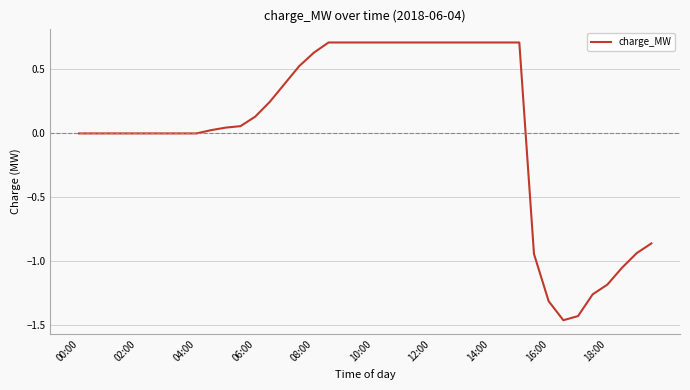

What is the difference between the maximum and minimum values?

2.2